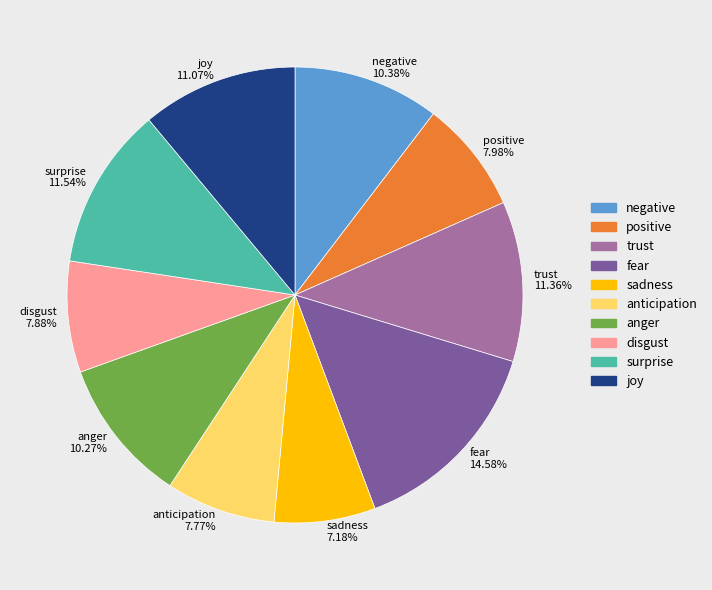

Is the sum of anger and disgust greater than half?

No